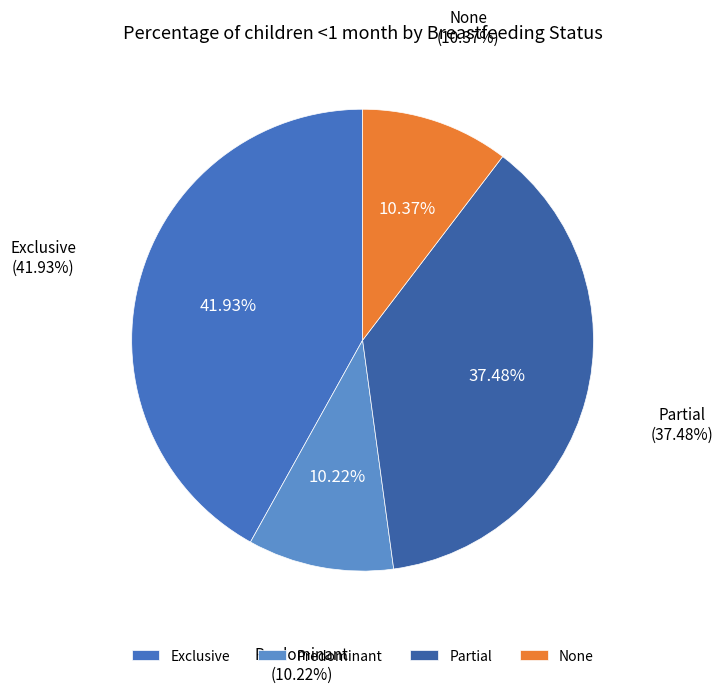

To the nearest percent, what portion does None represent?

10%